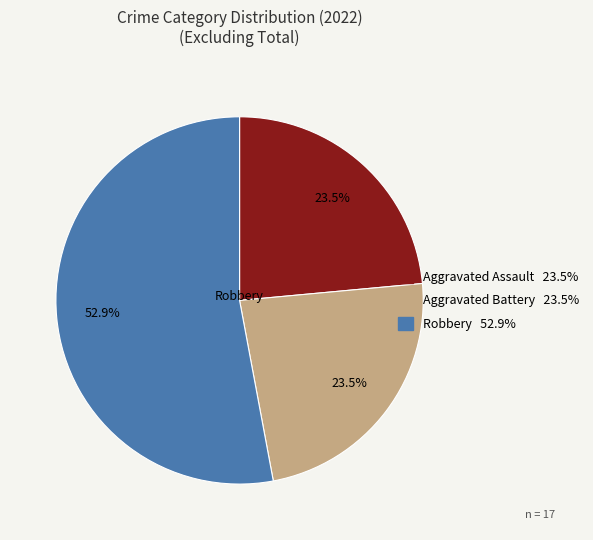

How many slices are in this pie chart?

3